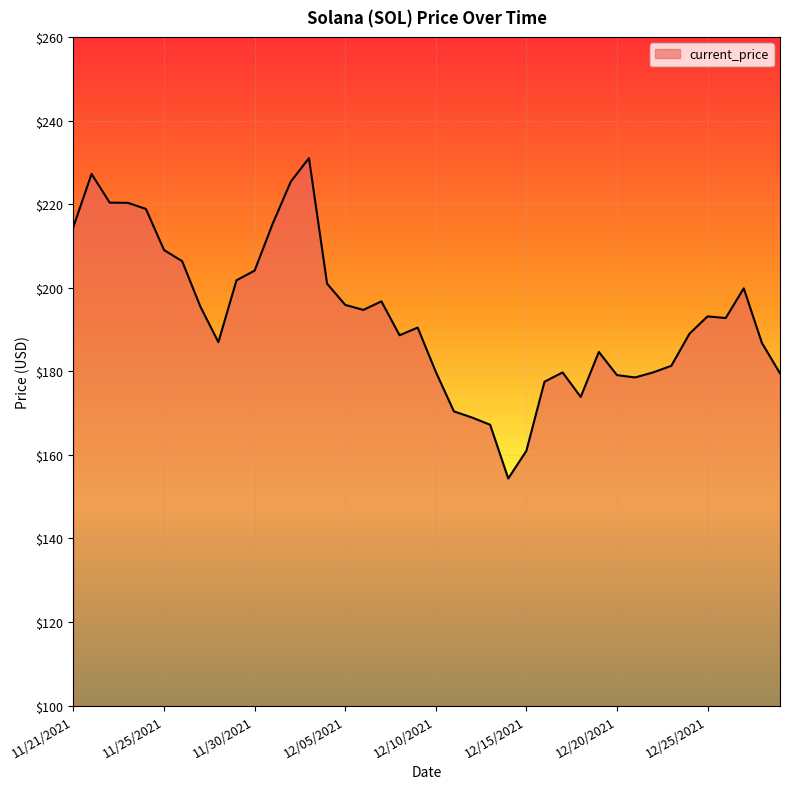

How many lines are shown in the chart?

1